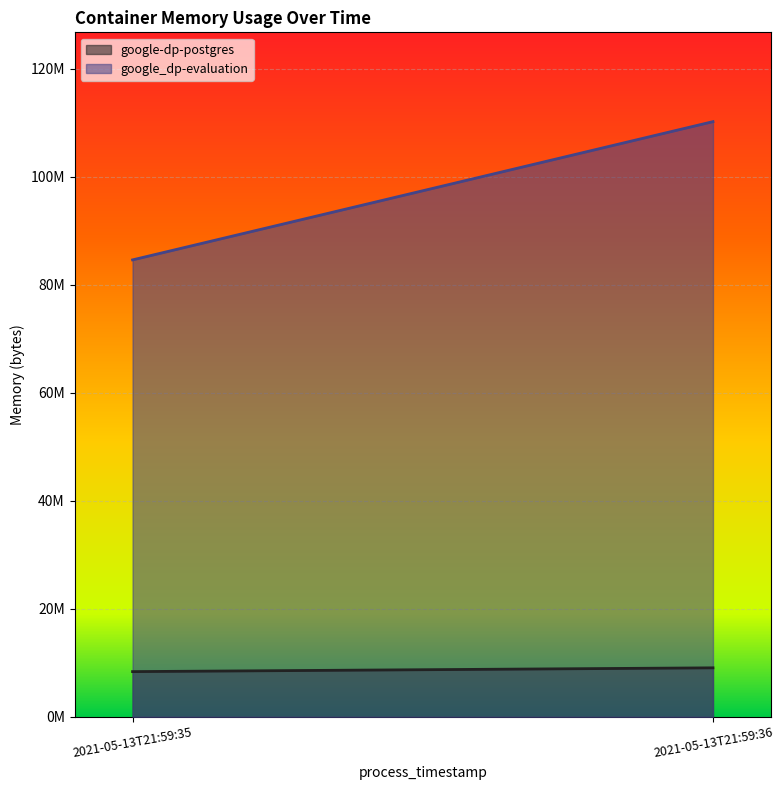

At which label does google-dp-postgres reach its minimum?

2021-05-13T21:59:35